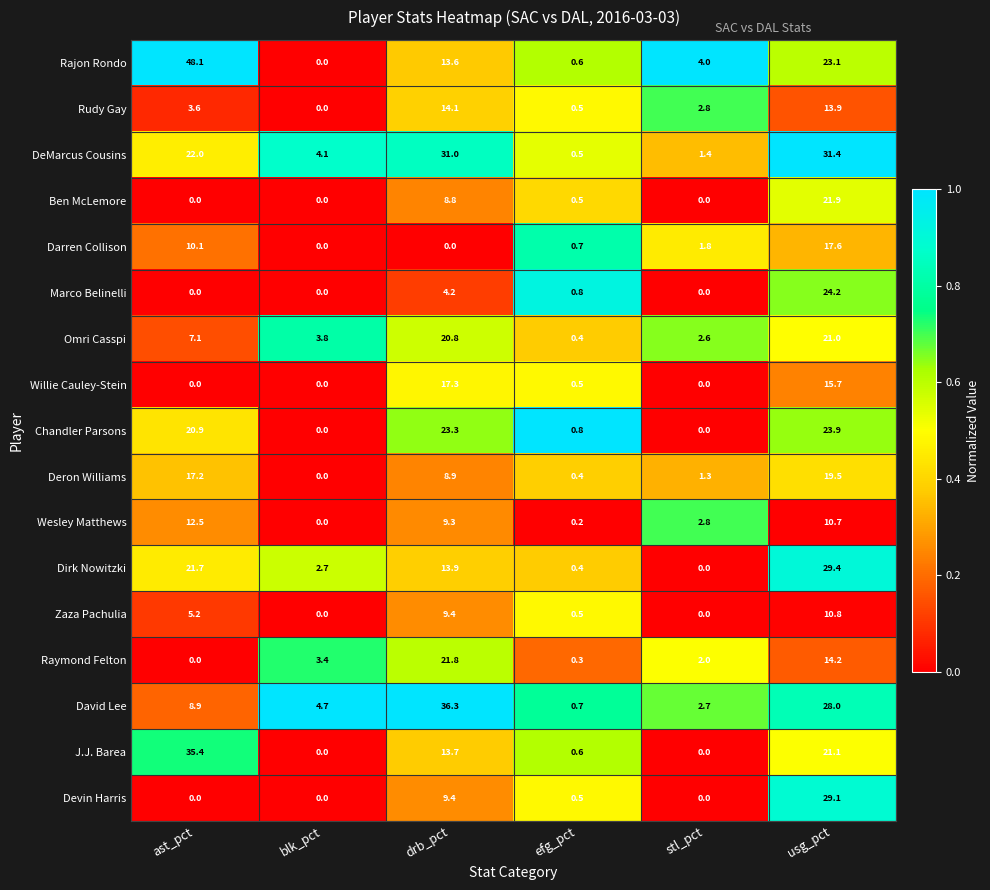

Count the number of data series in this chart.

17